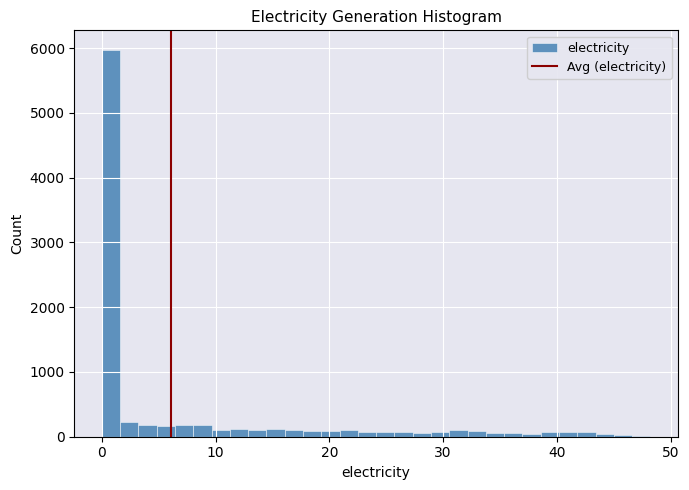

Around what value on the x-axis is the tallest bar? Give the approximate position of its centre, as read against the axis.

1